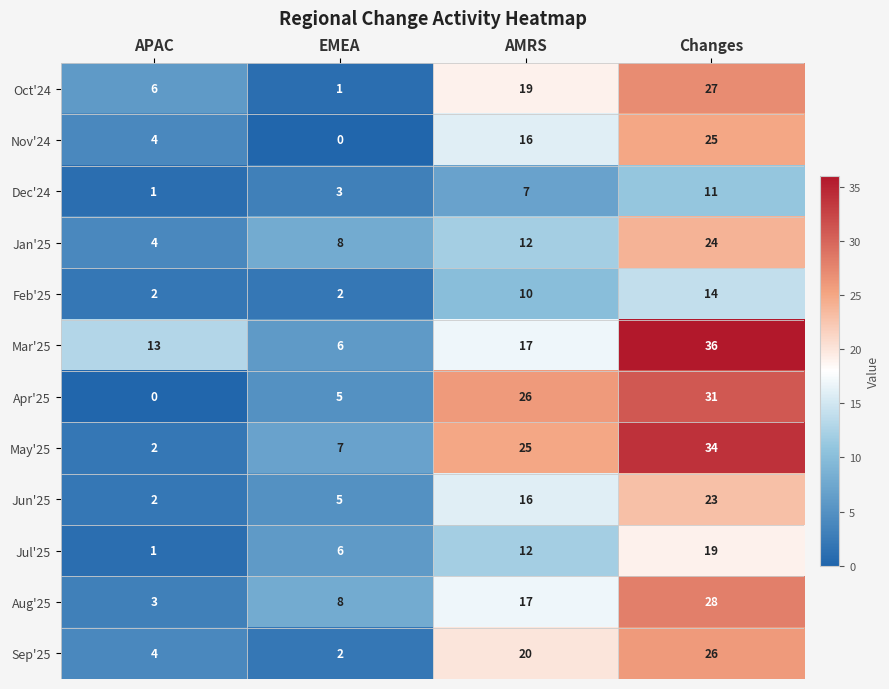

Which series has the widest spread of values?

May'25